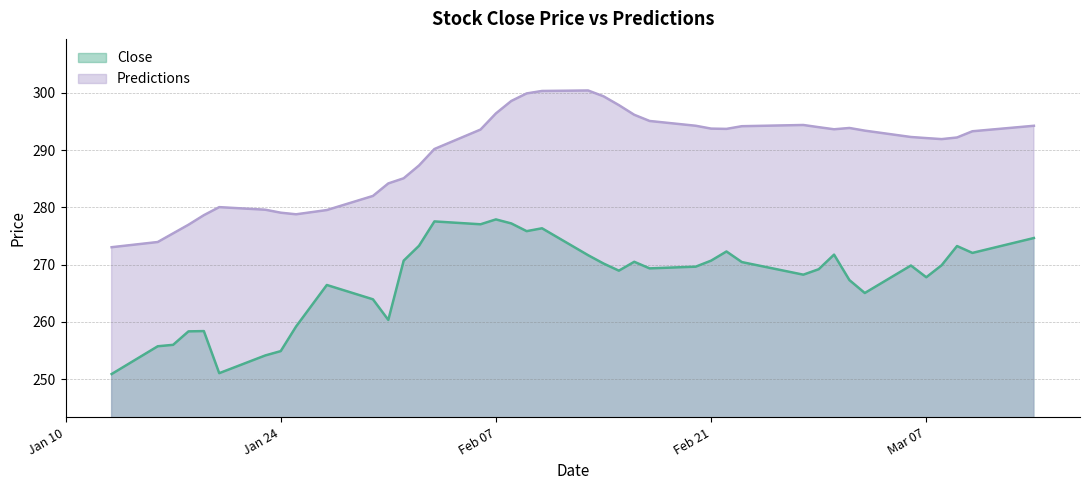

Between 2017-03-10 and 2017-03-06, which is larger?

2017-03-10